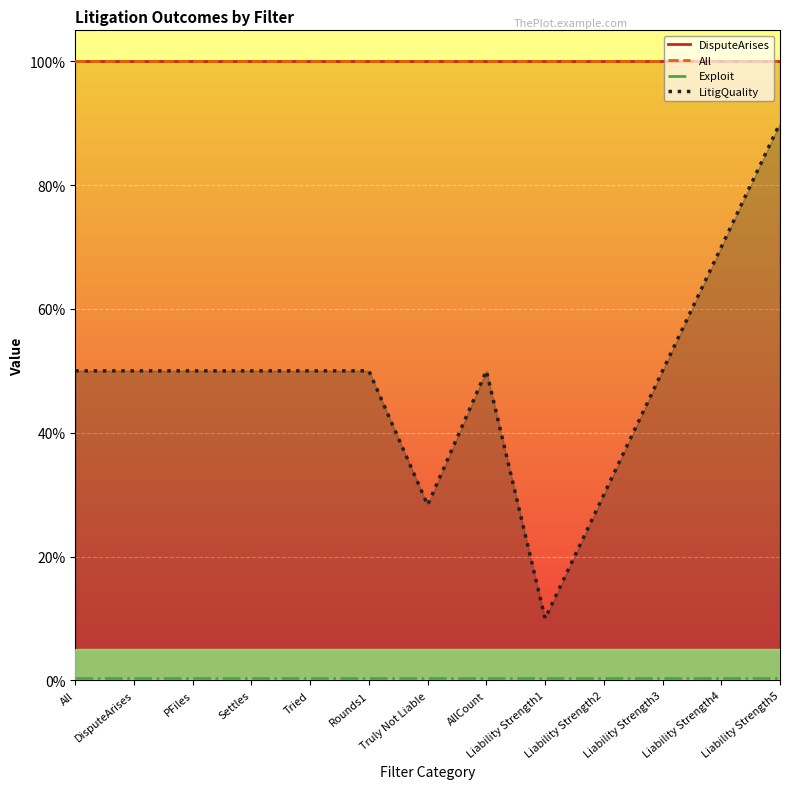

True or false: All and LitigQuality cross at least once.

False